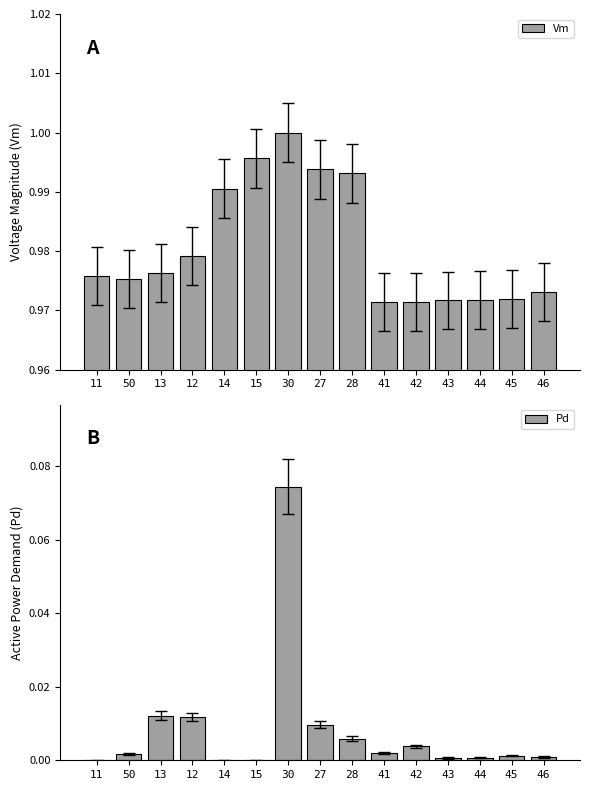

Reading left to right, extract all data points from this chart.

Vm: 1.0	1.0	1.0	1.0	1.0	1.0	1.0	1.0	1.0	1.0	1.0	1.0	1.0	1.0	1.0
Pd: 0.0	0.0	0.0	0.0	0.0	0.0	0.1	0.0	0.0	0.0	0.0	0.0	0.0	0.0	0.0